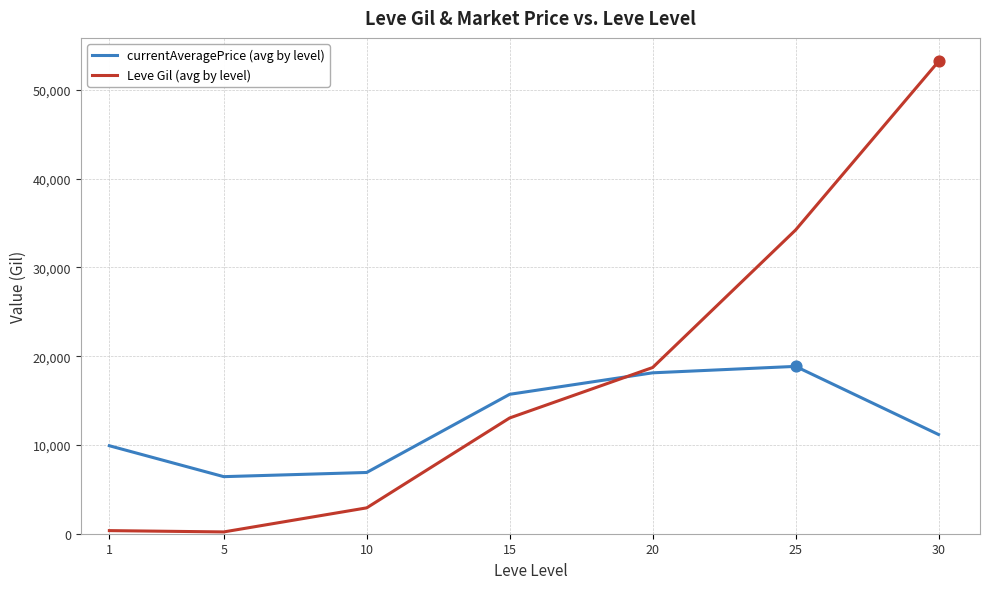

At how many categories does at least one series exceed 19322?

2